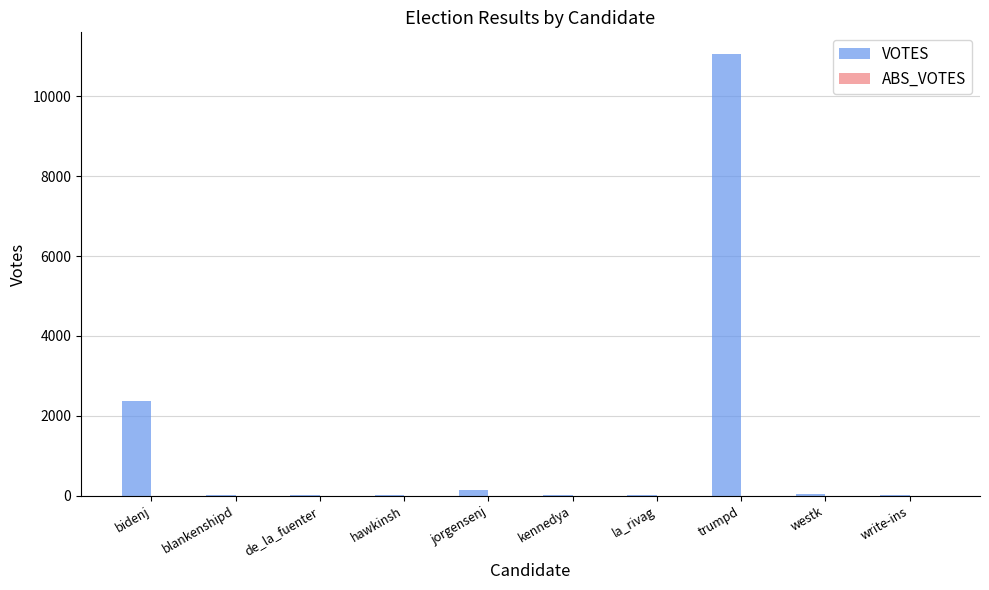

True or false: the data shows 2369 at bidenj.

True